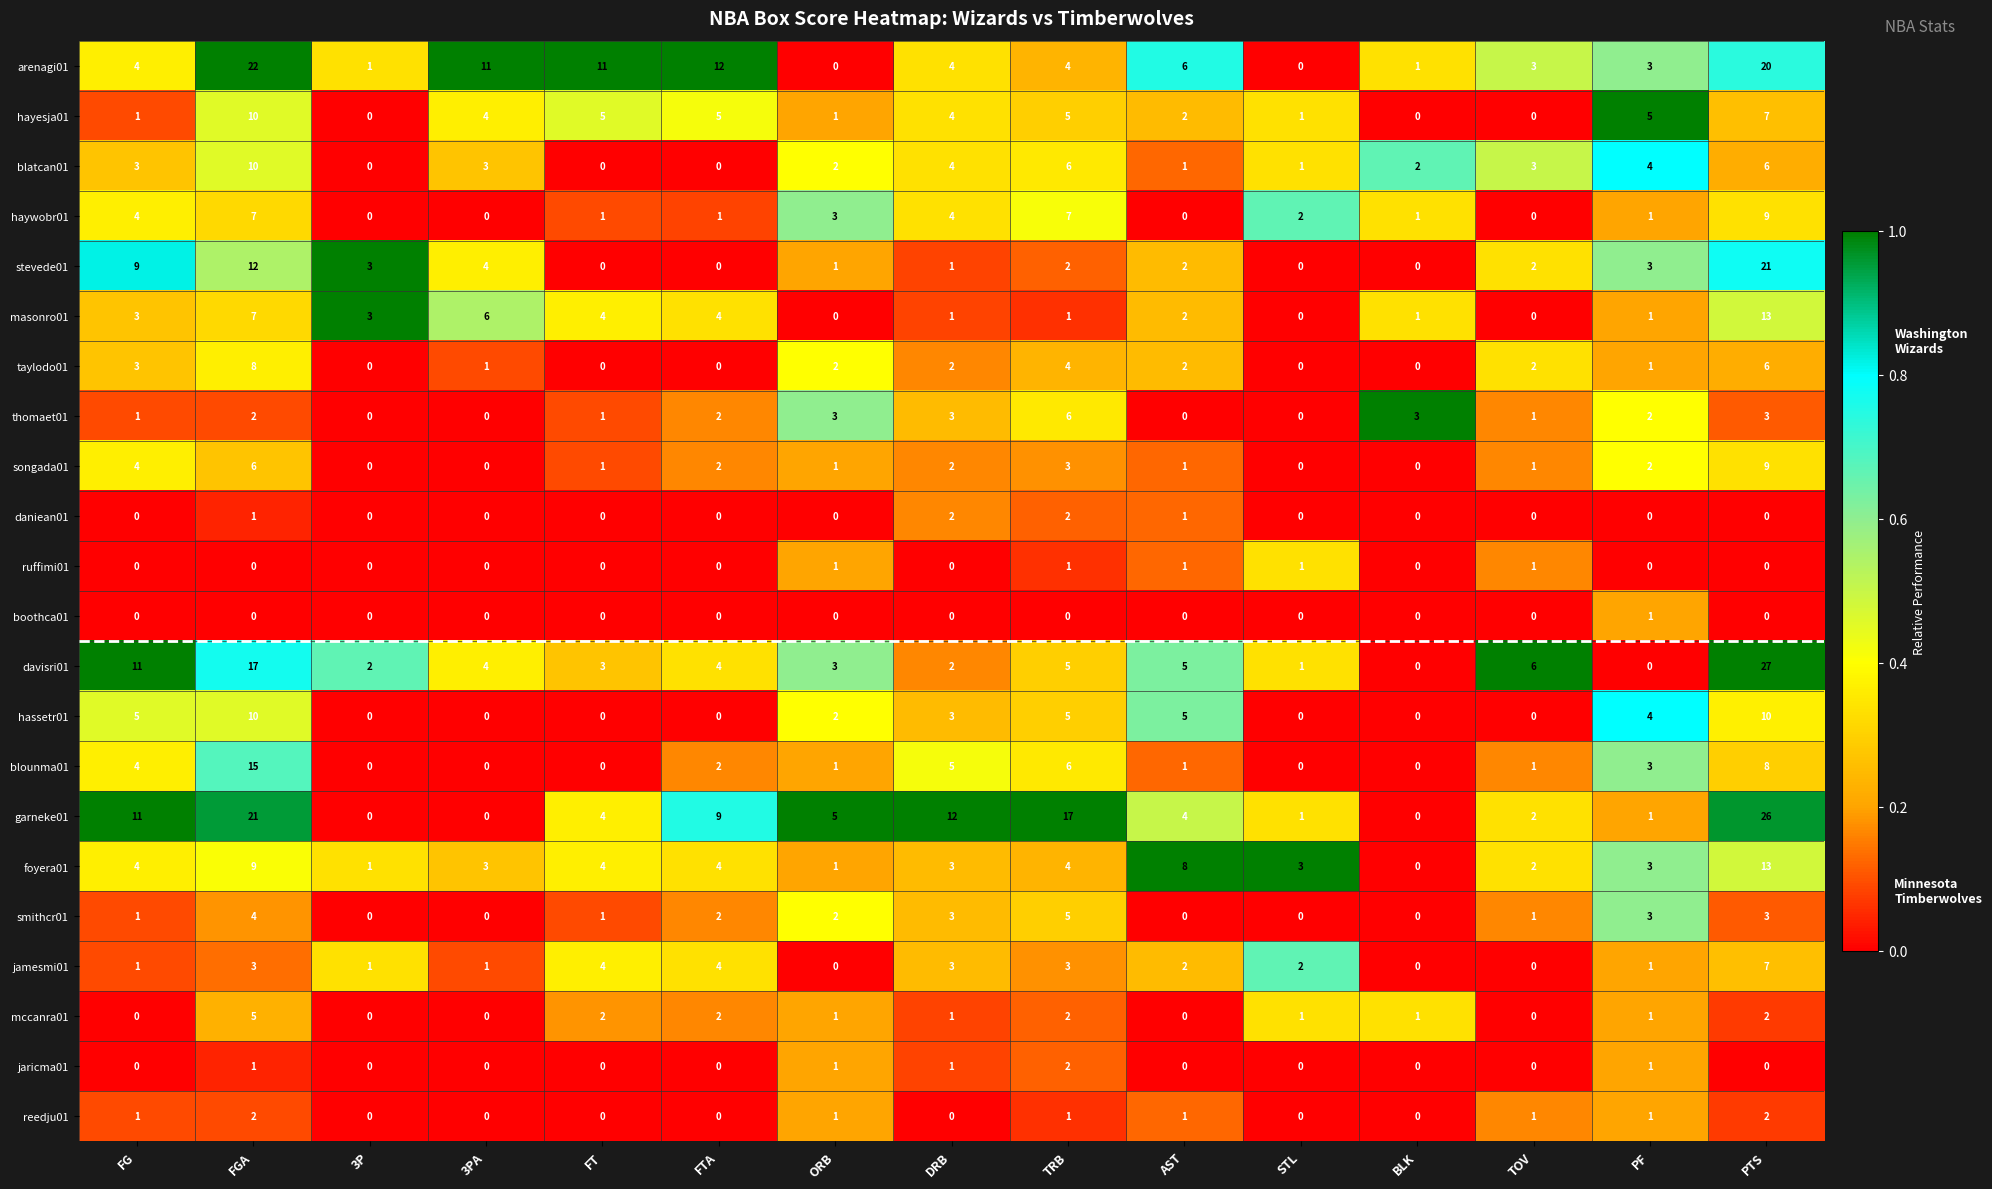

At which label does taylodo01 reach its peak?

FGA